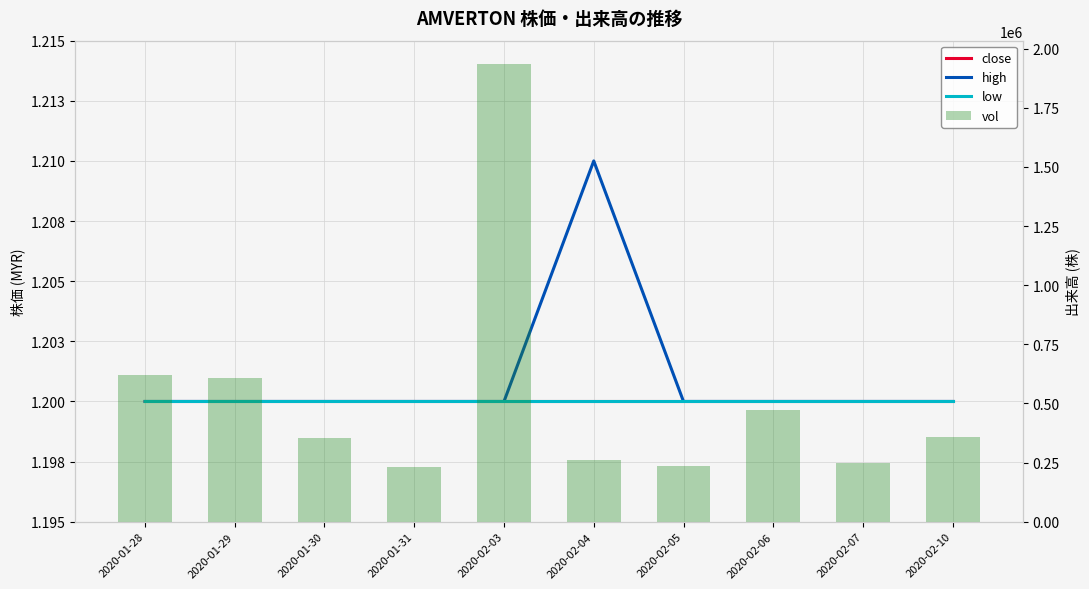

Reading left to right, list all the values displayed in this chart.

close: 1.2	1.2	1.2	1.2	1.2	1.2	1.2	1.2	1.2	1.2
high: 1.2	1.2	1.2	1.2	1.2	1.2	1.2	1.2	1.2	1.2
low: 1.2	1.2	1.2	1.2	1.2	1.2	1.2	1.2	1.2	1.2
vol: 618600.0	606200.0	353700.0	230700.0	1937200.0	259600.0	235400.0	471600.0	248800.0	357600.0